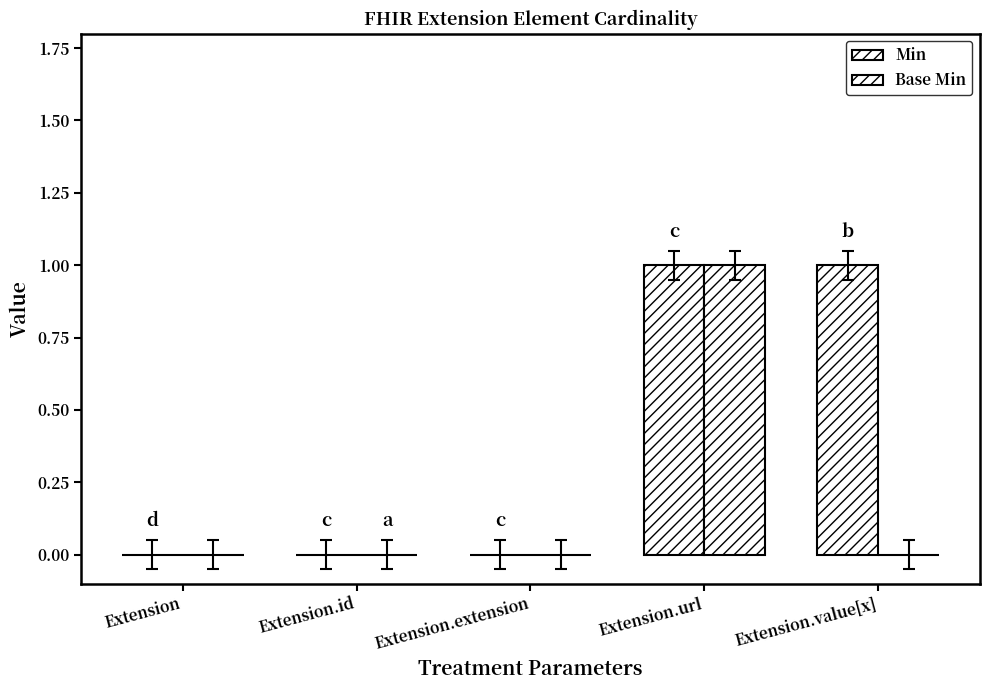

What is the label of the 2nd bar from the left?

Extension.id